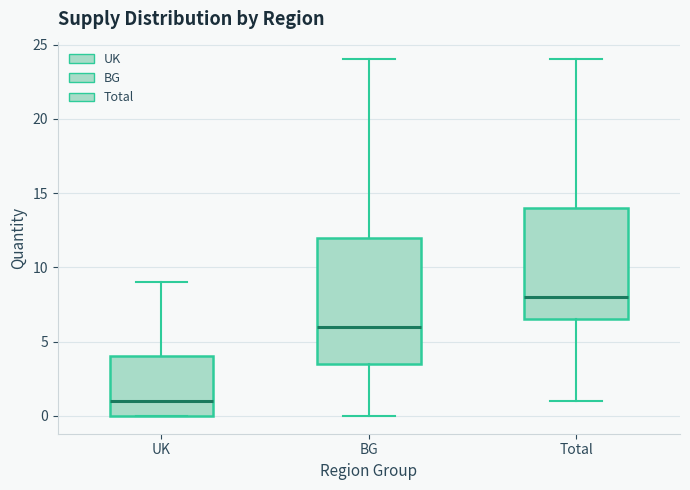

Which box has the lowest median line?

UK